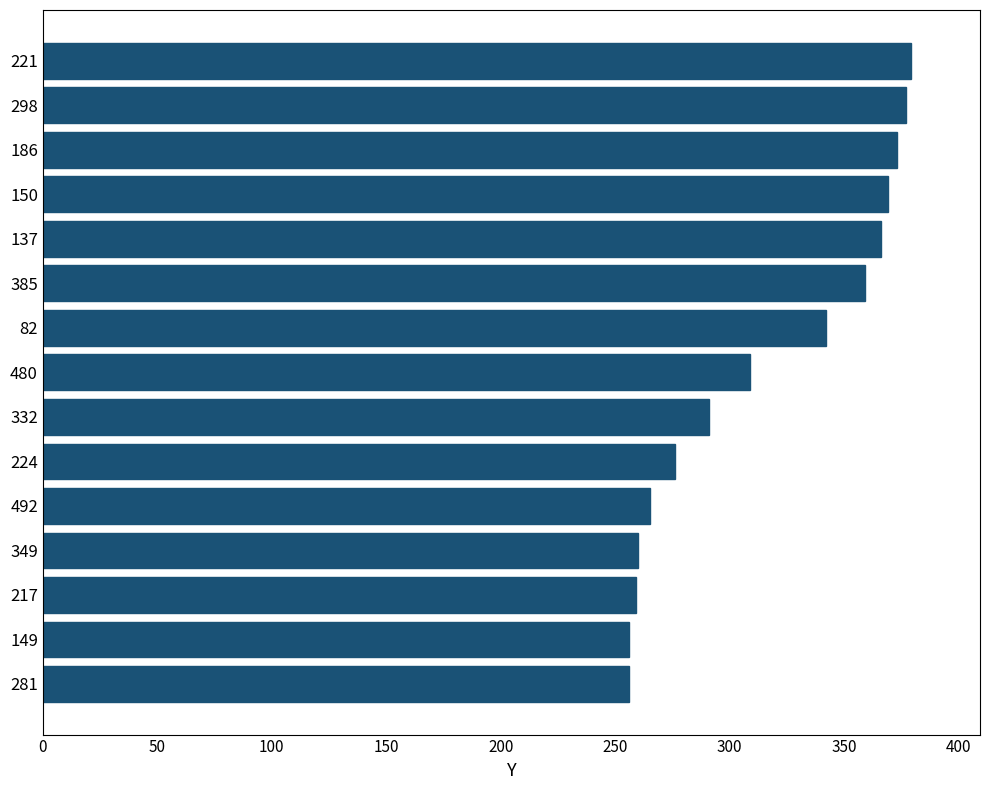

True or false: the data shows 265 at 492.

True